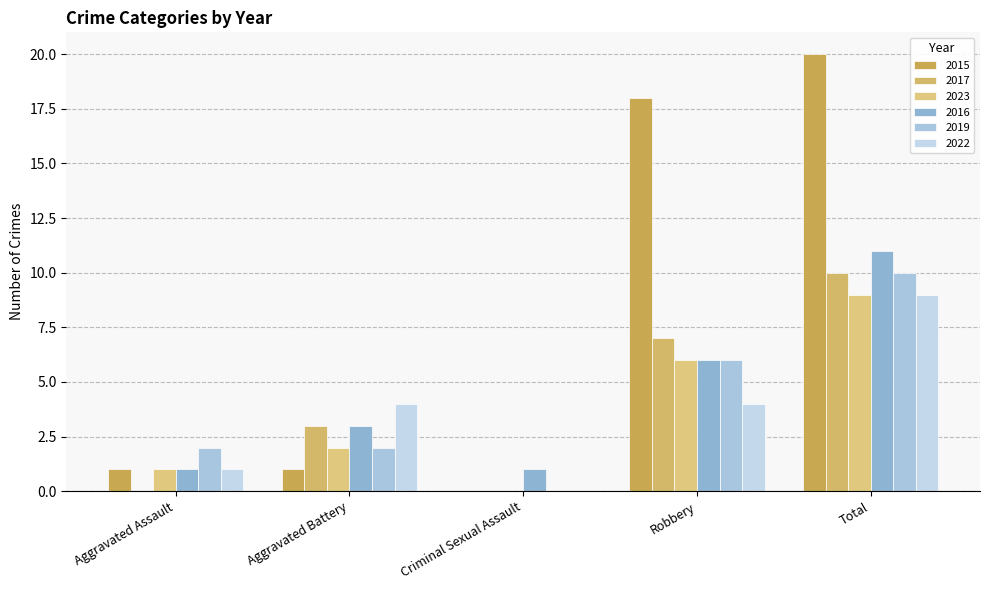

At how many categories does at least one series exceed 12?

2